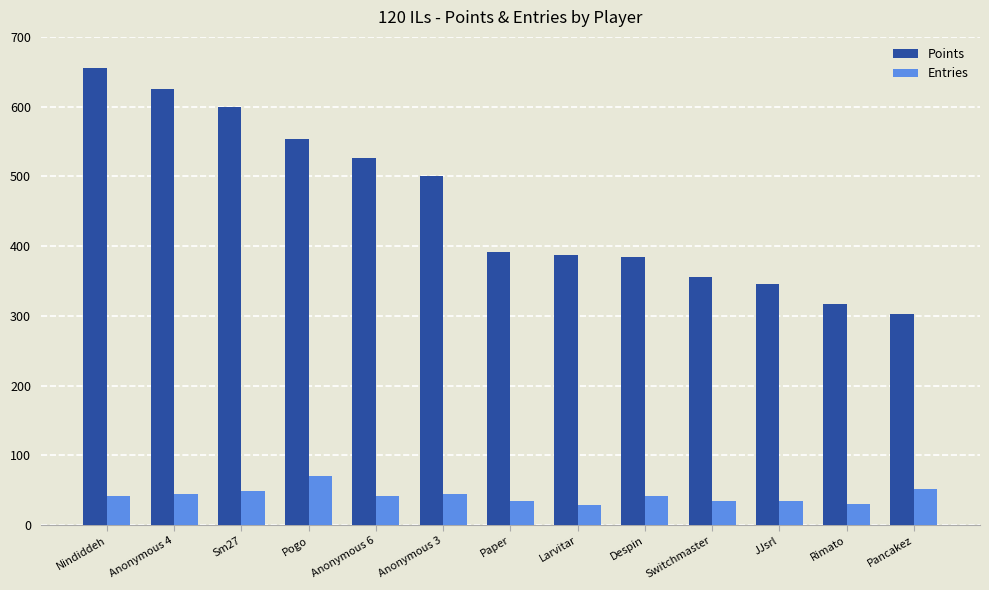

What is the difference between the maximum and minimum values in the Entries series?

41